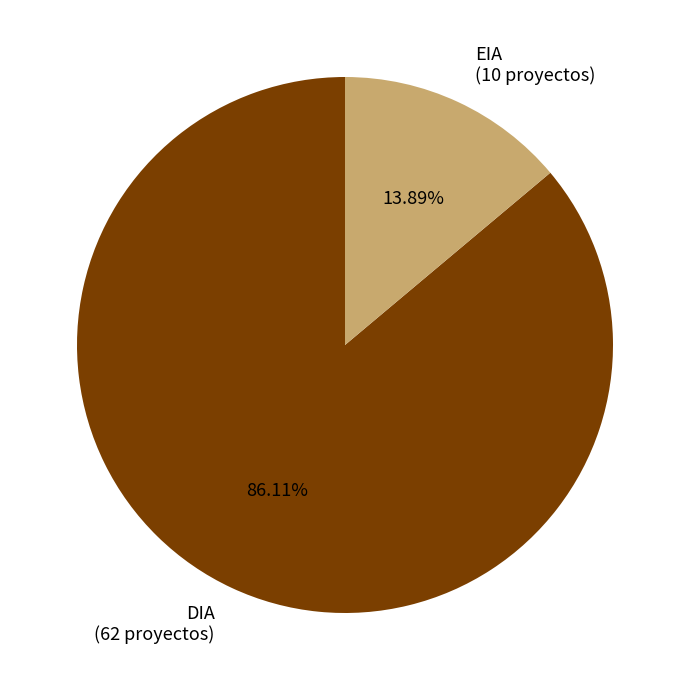

What is the majority slice?

DIA